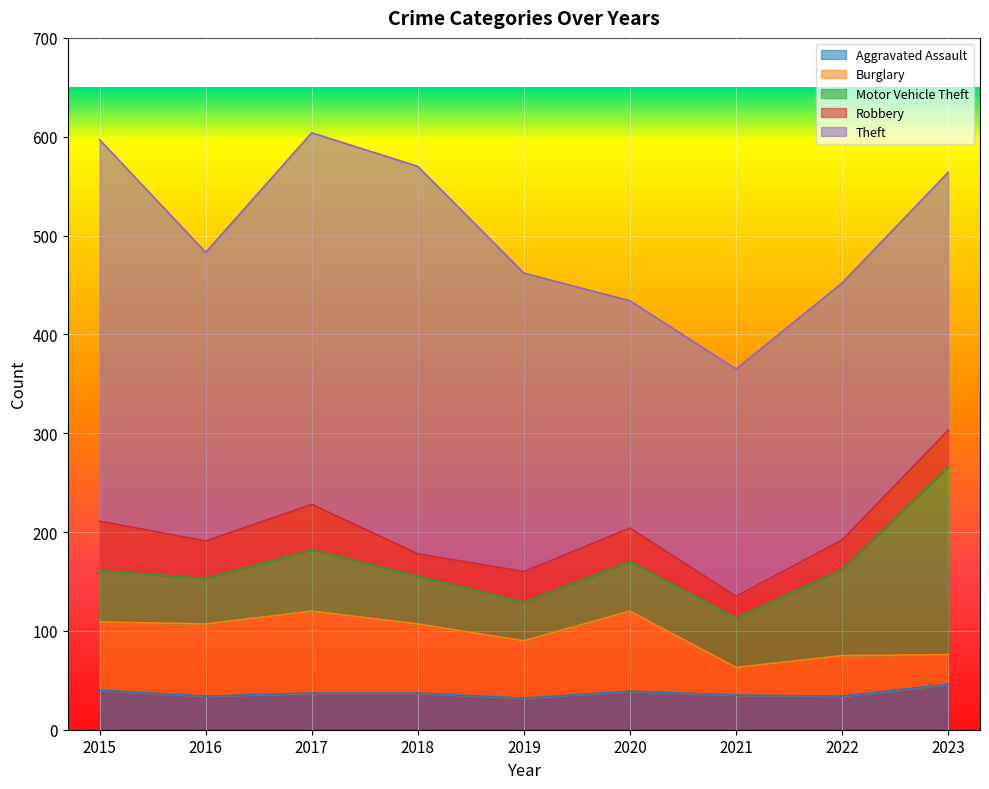

What is the difference between the maximum and minimum values in the Burglary series?

55